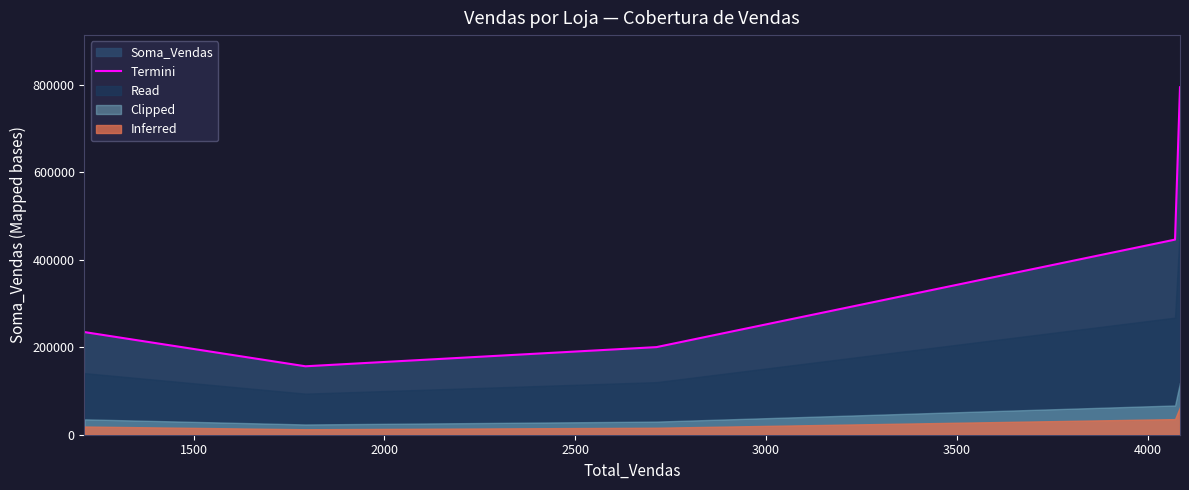

True or false: the data has more than 0 interior local peaks.

False